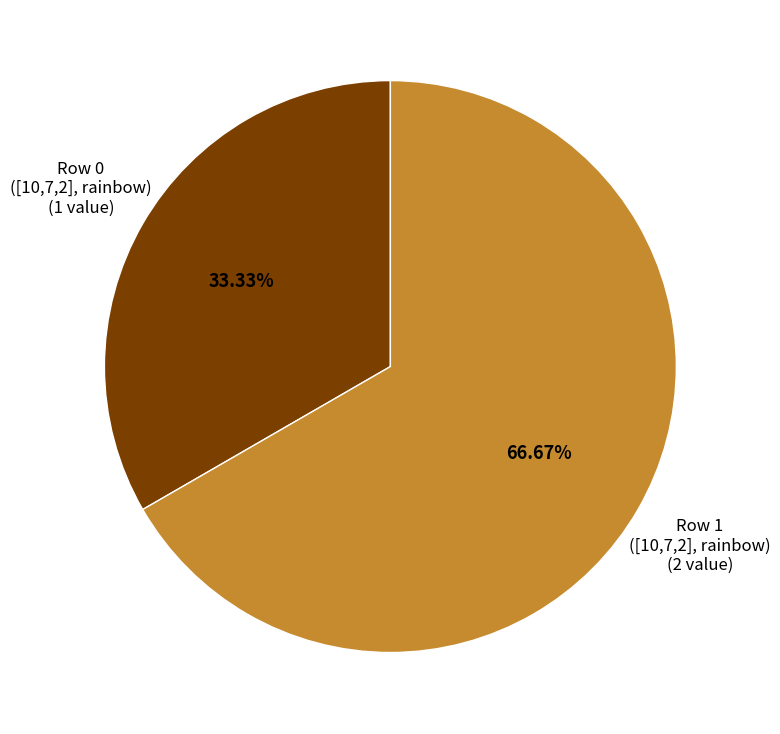

To the nearest percent, what is the difference between the largest and smallest slice percentages?

33%